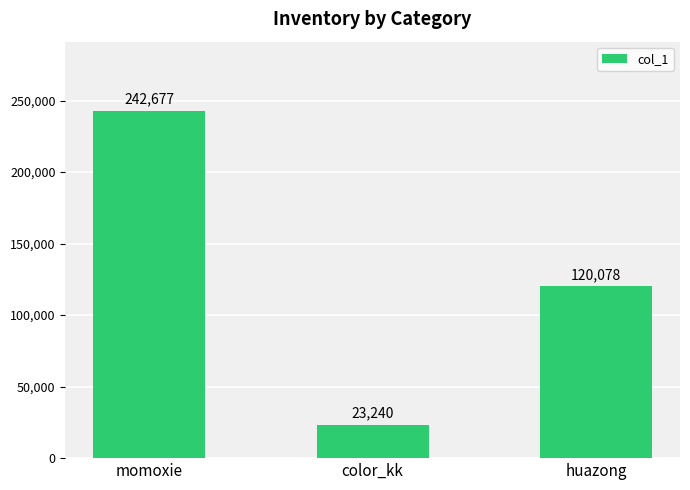

Are the bars horizontal?

No